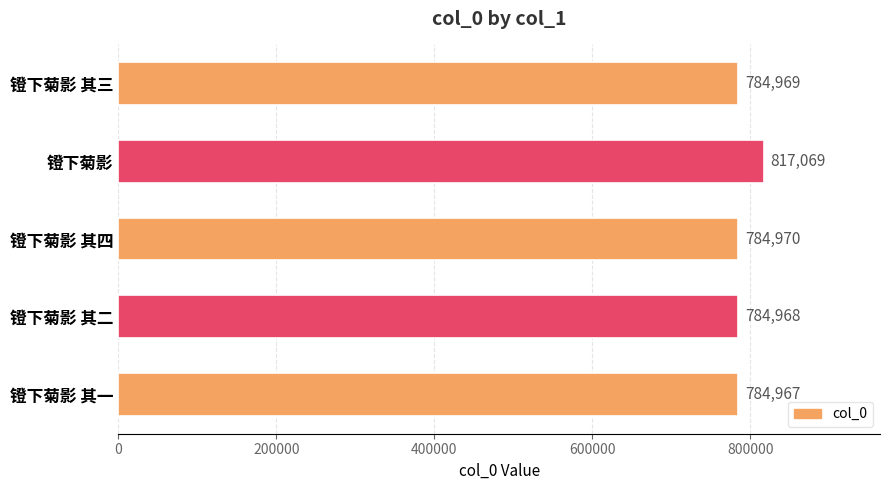

Approximately how many times larger is the value at 镫下菊影 其四 compared to 镫下菊影 其二?

1.0